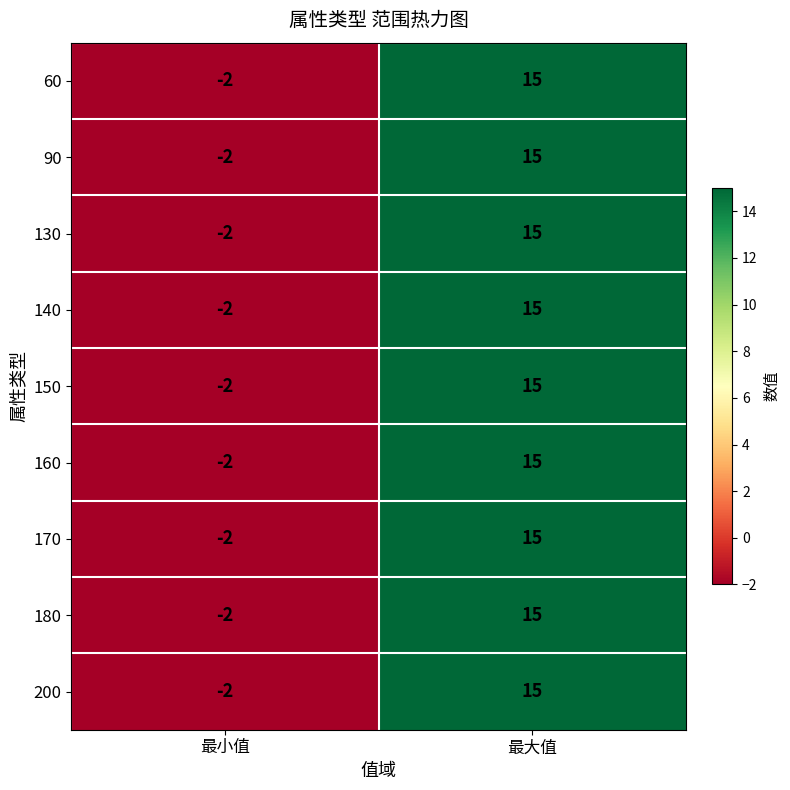

Reading right to left, extract all data points from this chart.

60: 15	-2
90: 15	-2
130: 15	-2
140: 15	-2
150: 15	-2
160: 15	-2
170: 15	-2
180: 15	-2
200: 15	-2